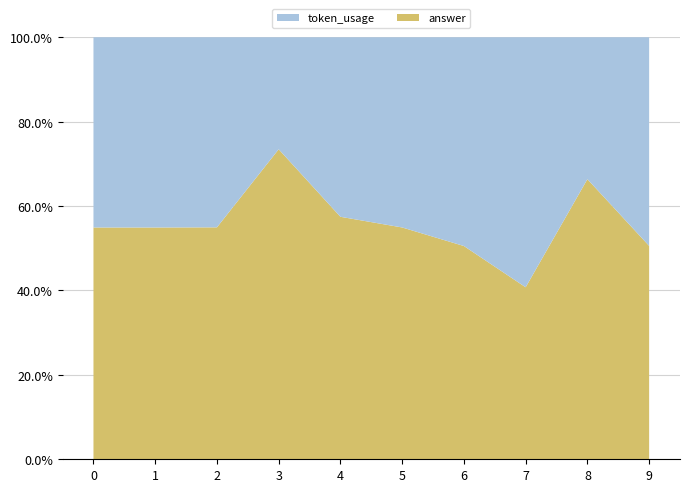

Reading right to left, extract all data points from this chart.

token_usage: 791	342	1176	792	663	599	146	663	664	664
answer: 809	675	809	809	808	809	404	809	809	809